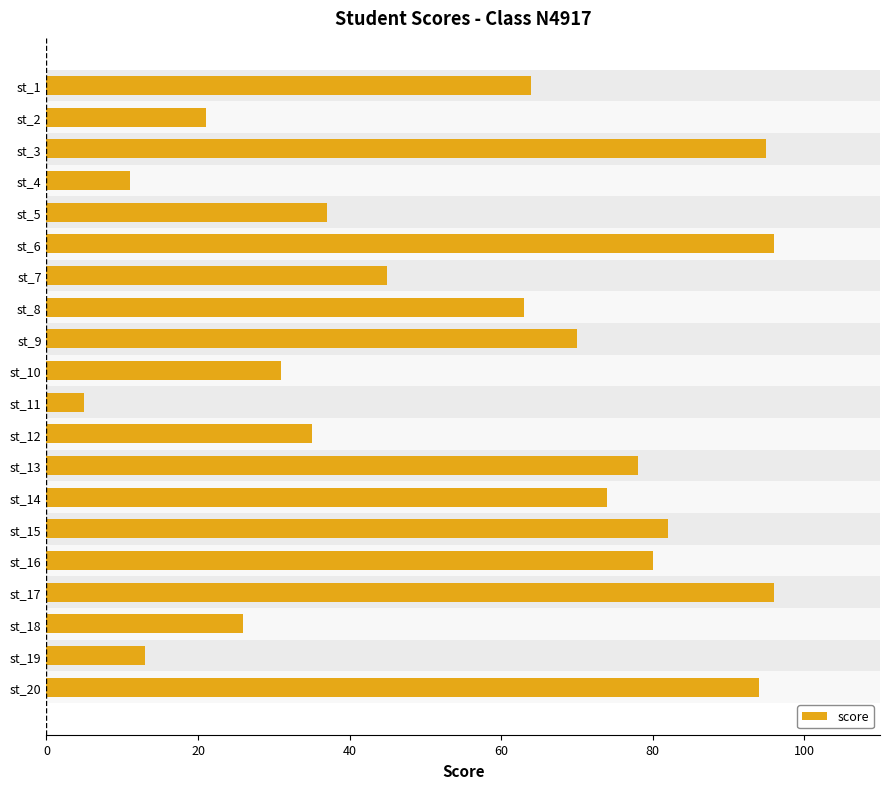

Reading left to right, extract all data points from this chart.

64	21	95	11	37	96	45	63	70	31	5	35	78	74	82	80	96	26	13	94